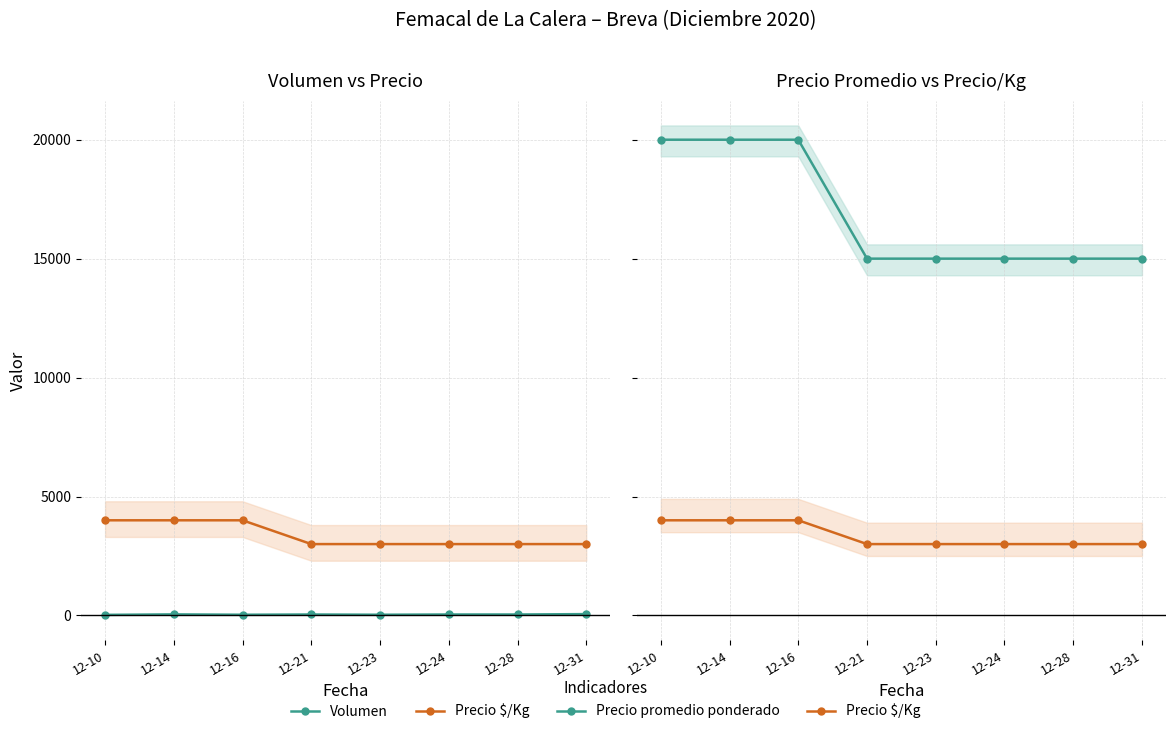

How many distinct data groups are displayed?

3